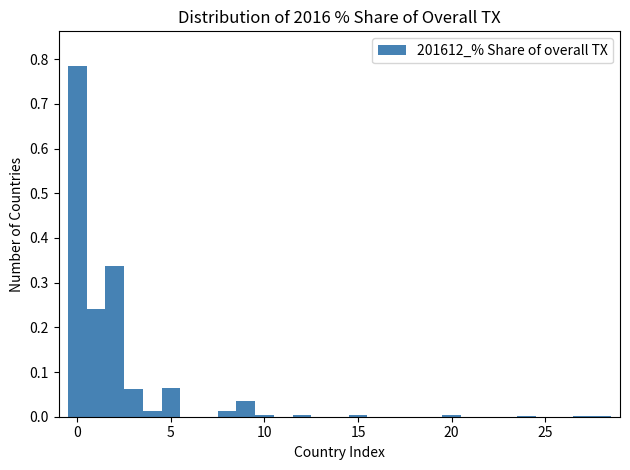

Read against the x-axis, roughly where is the centre of the tallest bar?

0.0